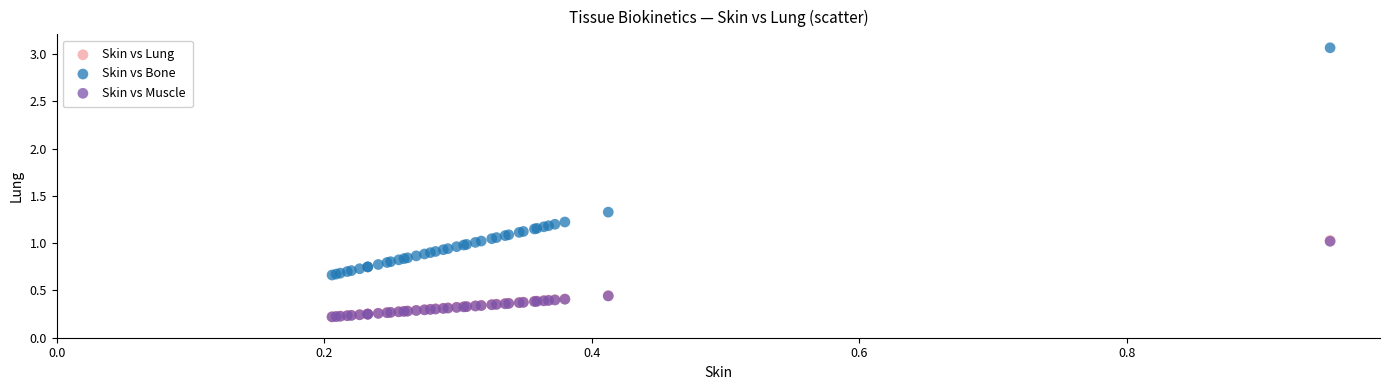

What are all the series names shown in the legend?

Skin vs Lung, Skin vs Bone, Skin vs Muscle